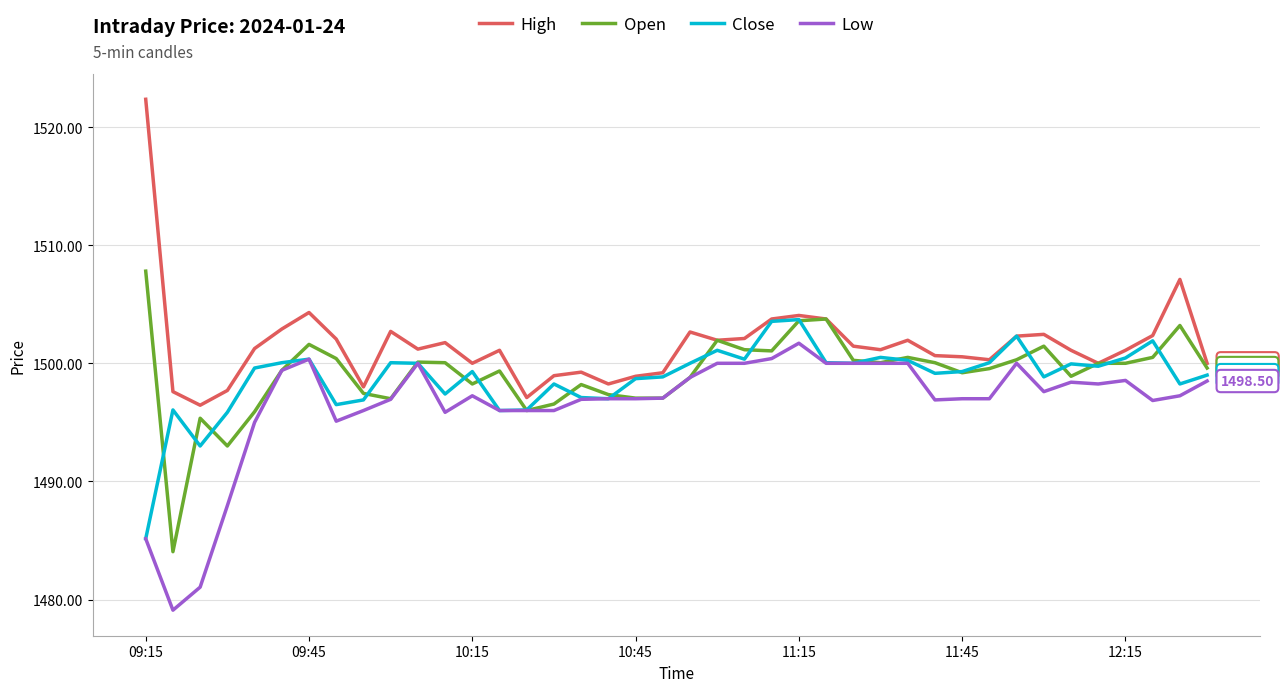

What are all the series names shown in the legend?

High, Open, Close, Low